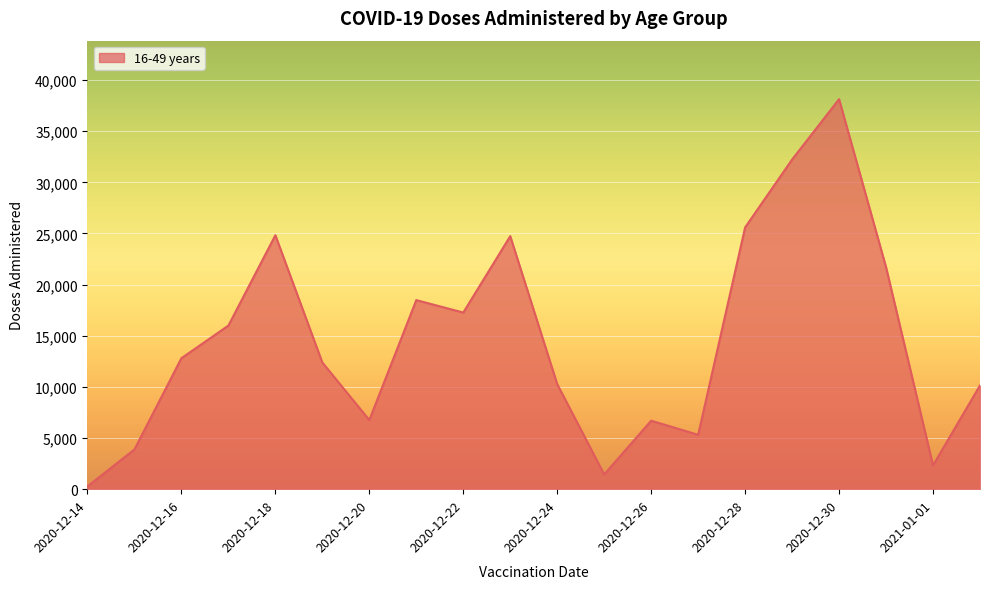

What is the difference between the maximum and minimum values?

37855